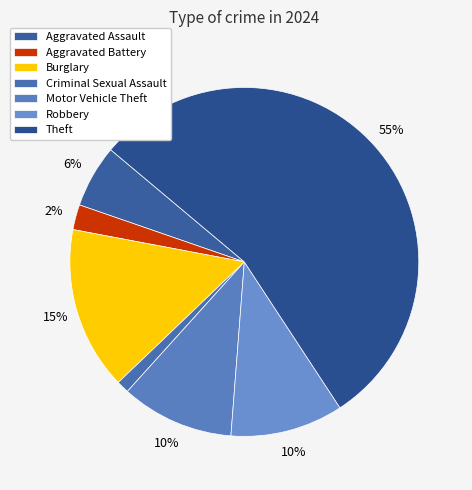

How many slices are in this pie chart?

7